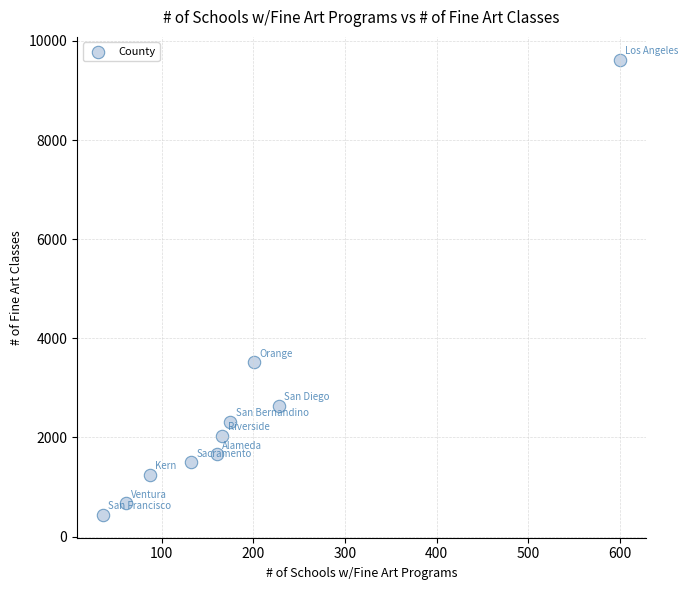

What Y value in the scatter plot is closest to 5029?

3518